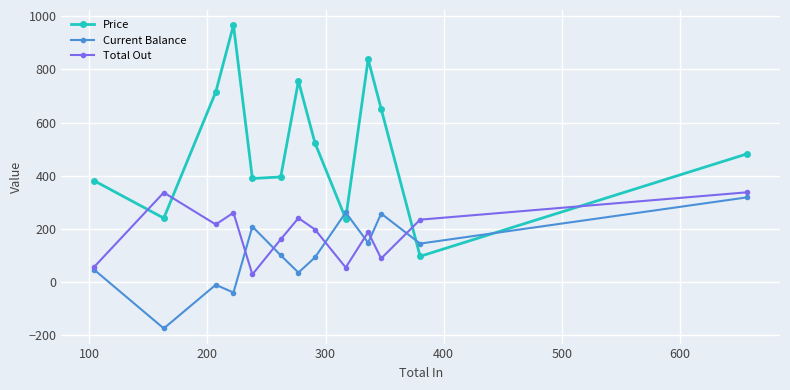

True or false: Price and Current Balance intersect in this chart.

True